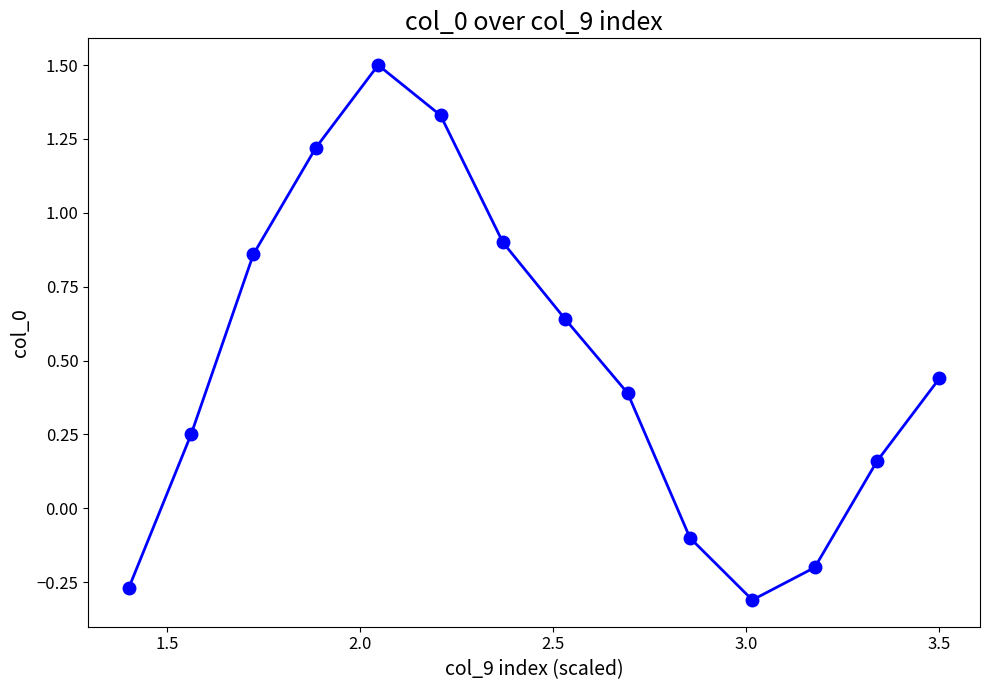

How many interior local peaks (higher than both neighbors) does the data have?

1